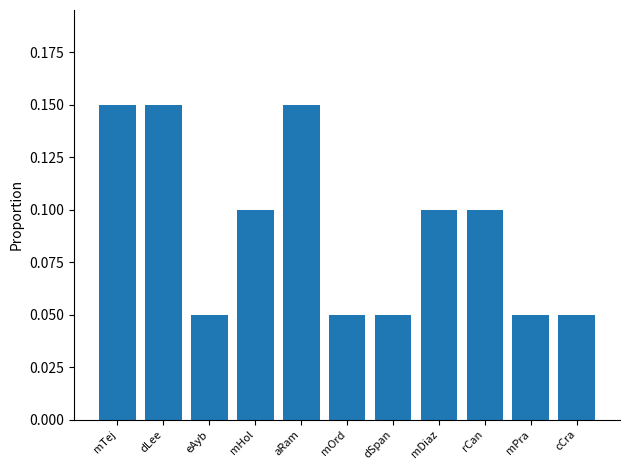

What is the sum of all values?

1.0